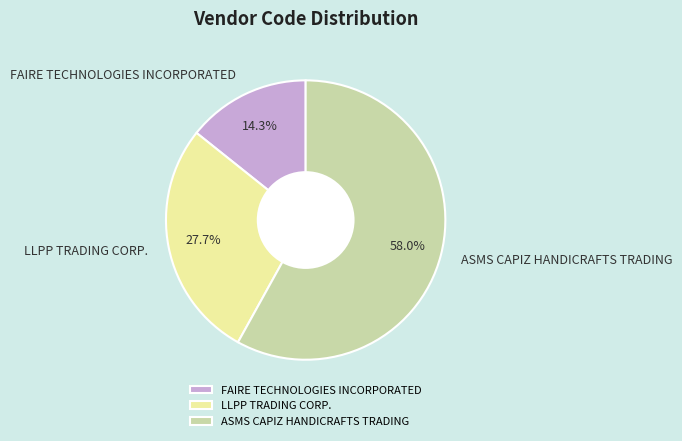

How many slices are in this pie chart?

3